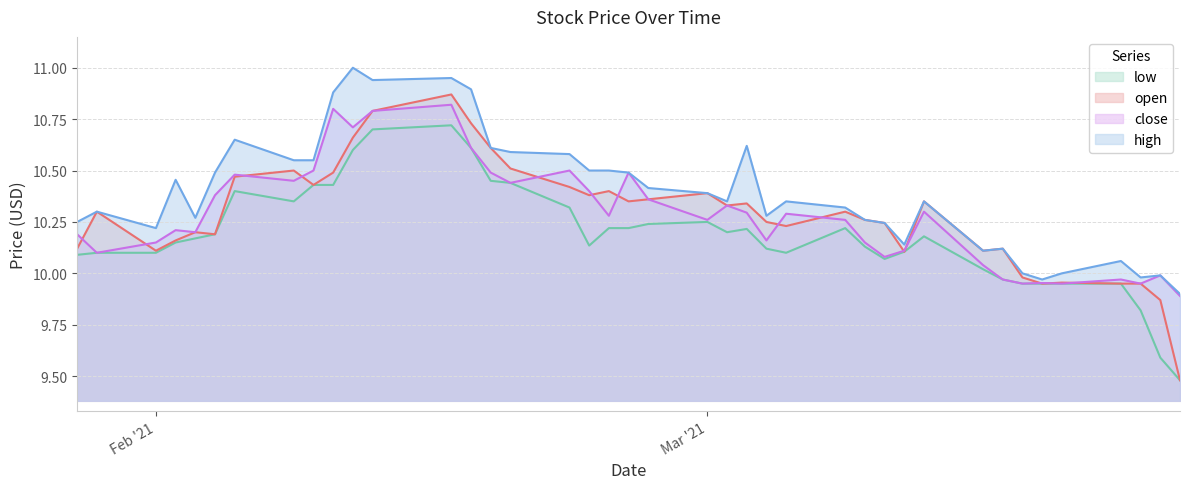

How many lines are shown in the chart?

4